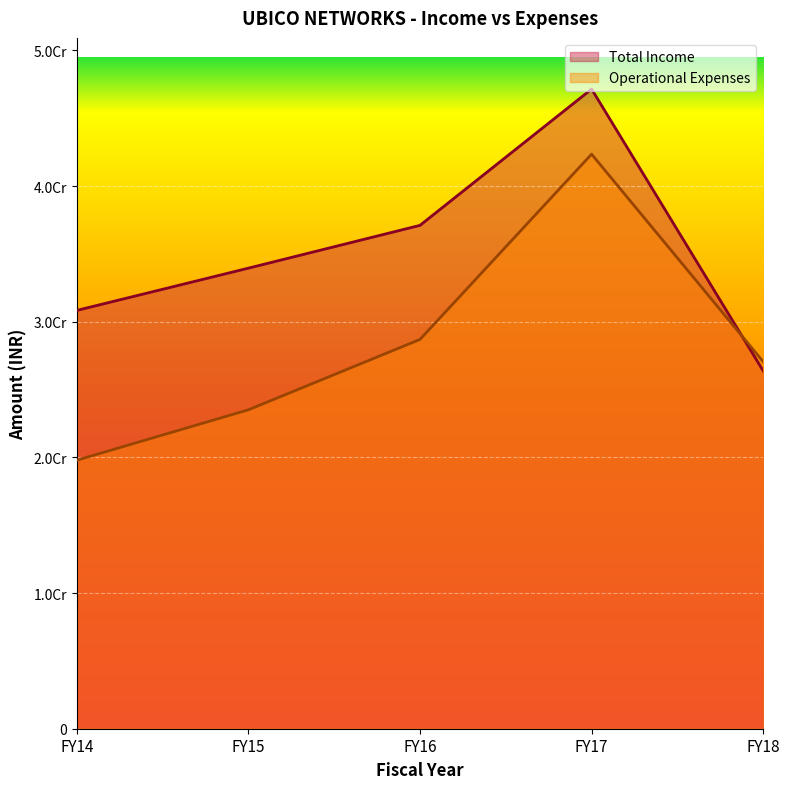

What are all the series names shown in the legend?

Total Income, Operational Expenses